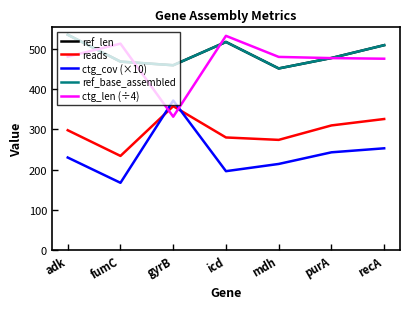

What is the highest value of the ctg_cov (×10) series?

372.0